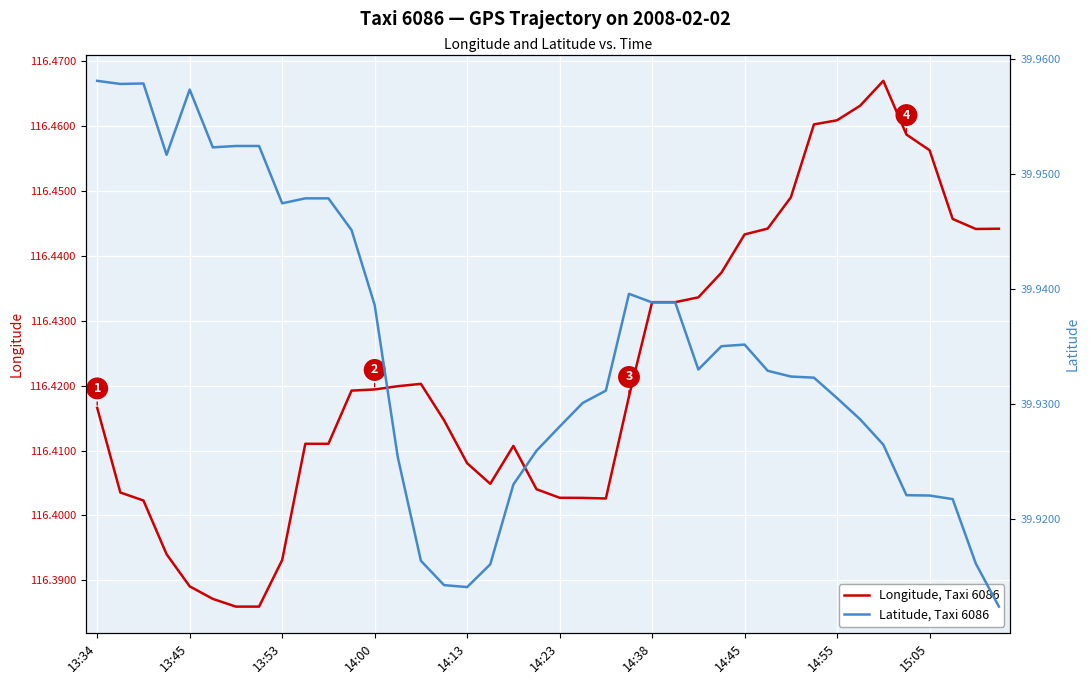

What are all the series names shown in the legend?

Longitude, Taxi 6086, Latitude, Taxi 6086